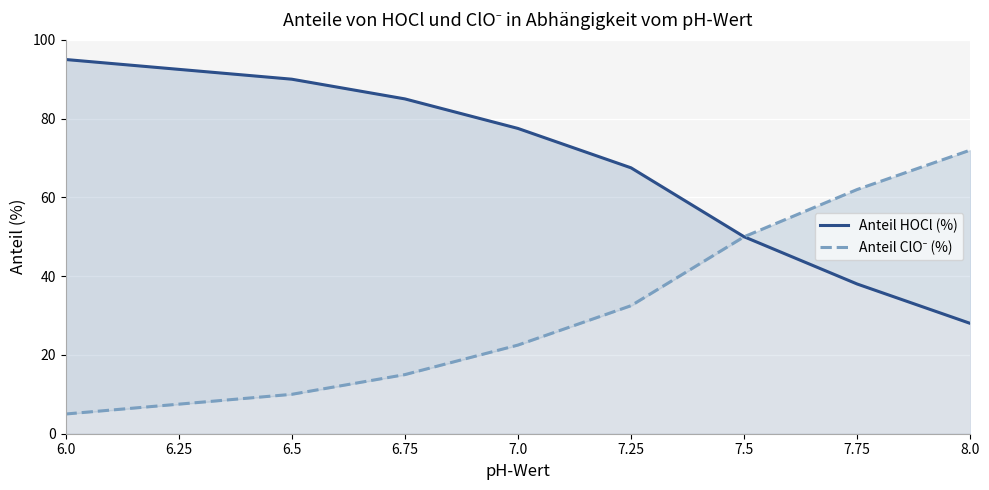

Which series has the largest total across all categories?

Anteil HOCl (%)